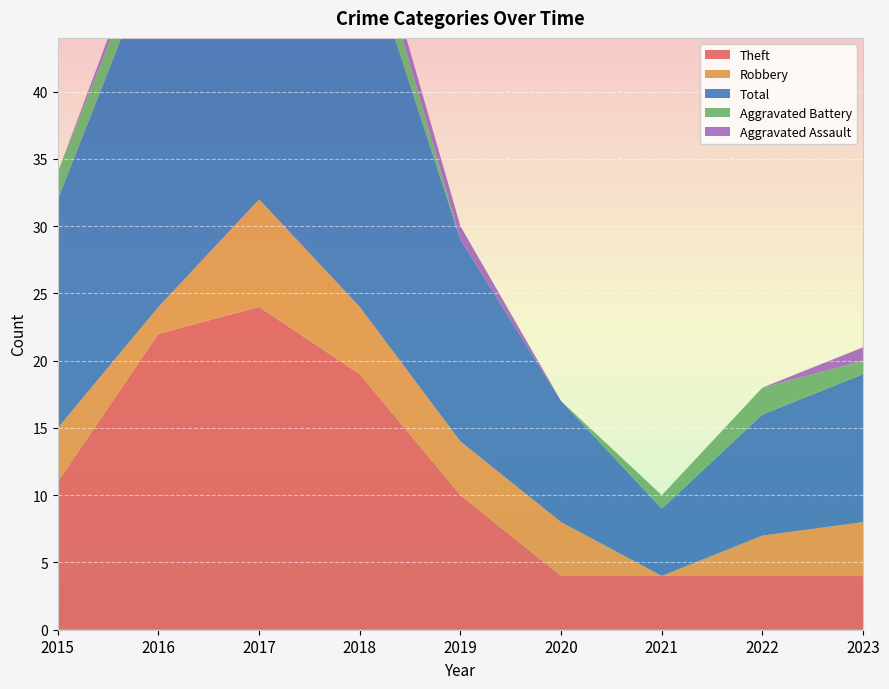

Reading right to left, what are all the values shown in this chart?

Theft: 2023=4	2022=4	2021=4	2020=4	2019=10	2018=19	2017=24	2016=22	2015=11
Robbery: 2023=4	2022=3	2021=0	2020=4	2019=4	2018=5	2017=8	2016=2	2015=4
Total: 2023=11	2022=9	2021=5	2020=9	2019=15	2018=28	2017=35	2016=27	2015=17
Aggravated Battery: 2023=1	2022=2	2021=1	2020=0	2019=0	2018=3	2017=1	2016=2	2015=2
Aggravated Assault: 2023=1	2022=0	2021=0	2020=0	2019=1	2018=1	2017=1	2016=1	2015=0